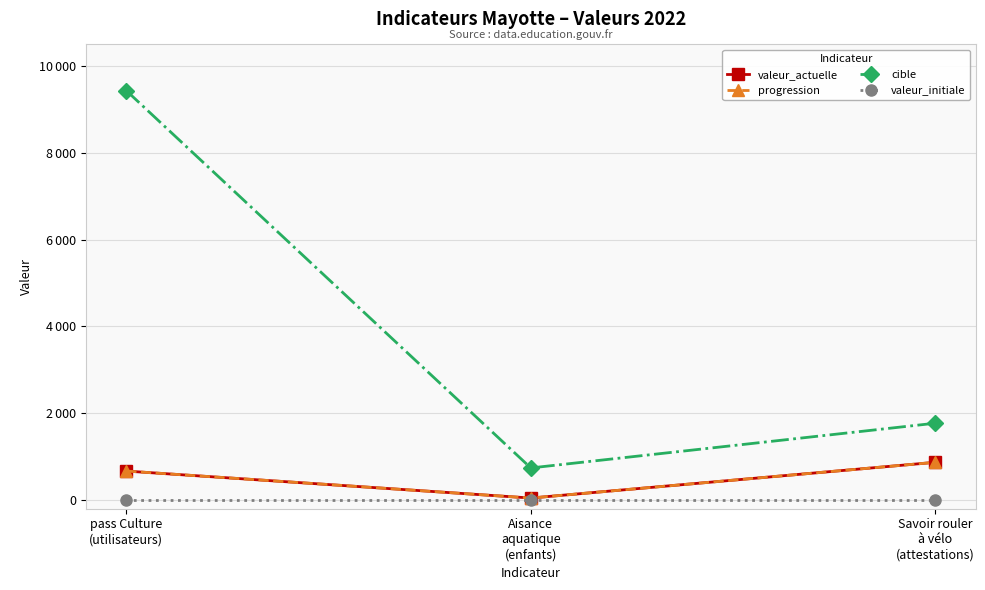

List the series in order of their peak value, lowest first.

valeur_initiale, valeur_actuelle, progression, cible